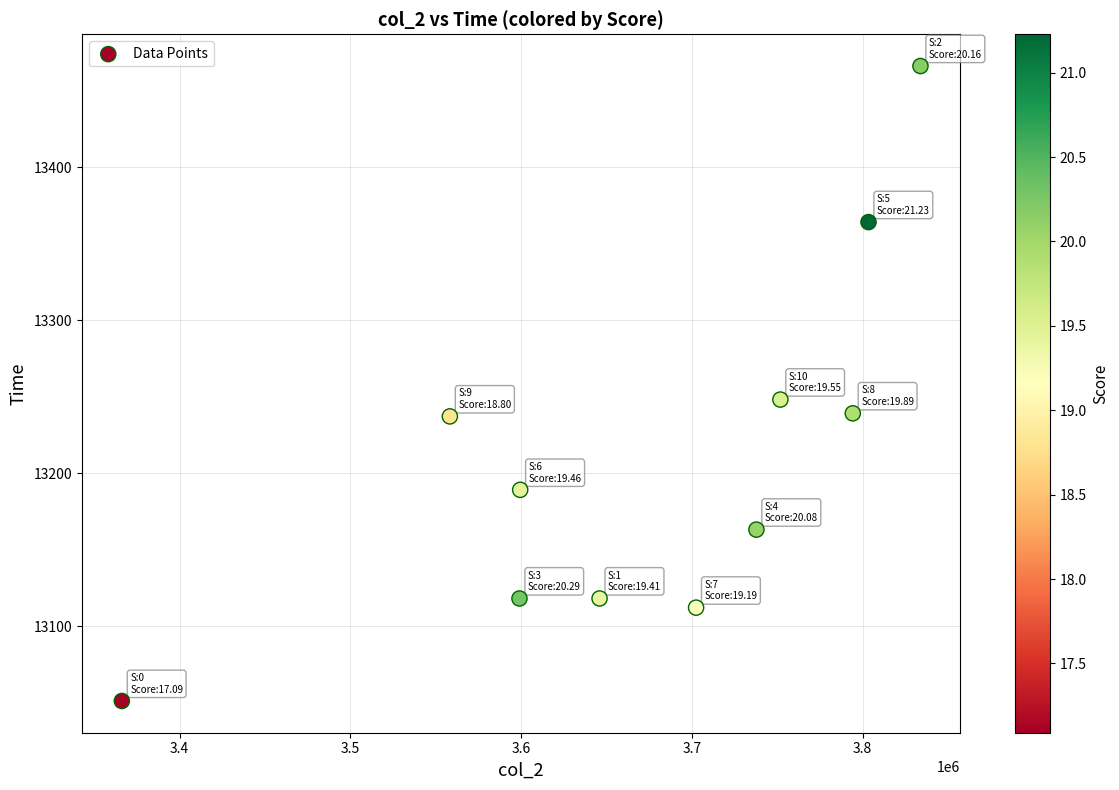

What is the range of Y values (max minus min)?

415